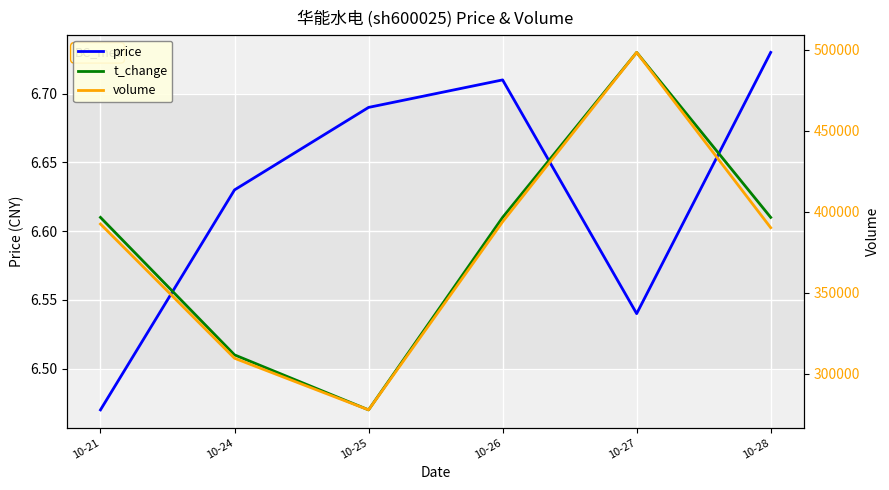

True or false: volume and t_change intersect in this chart.

False